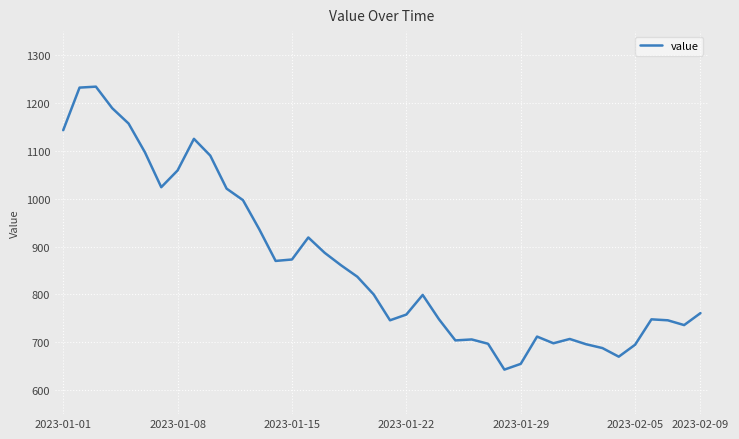

What is the maximum value shown in the chart?

1234